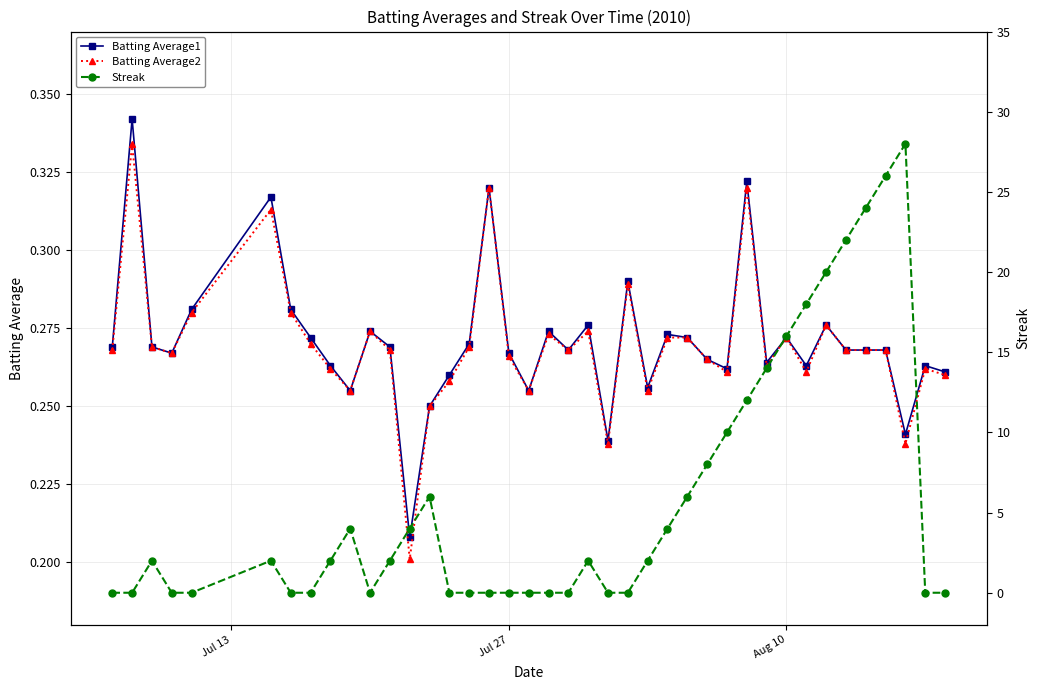

List the series in order of their peak value, highest first.

Streak, Batting Average1, Batting Average2